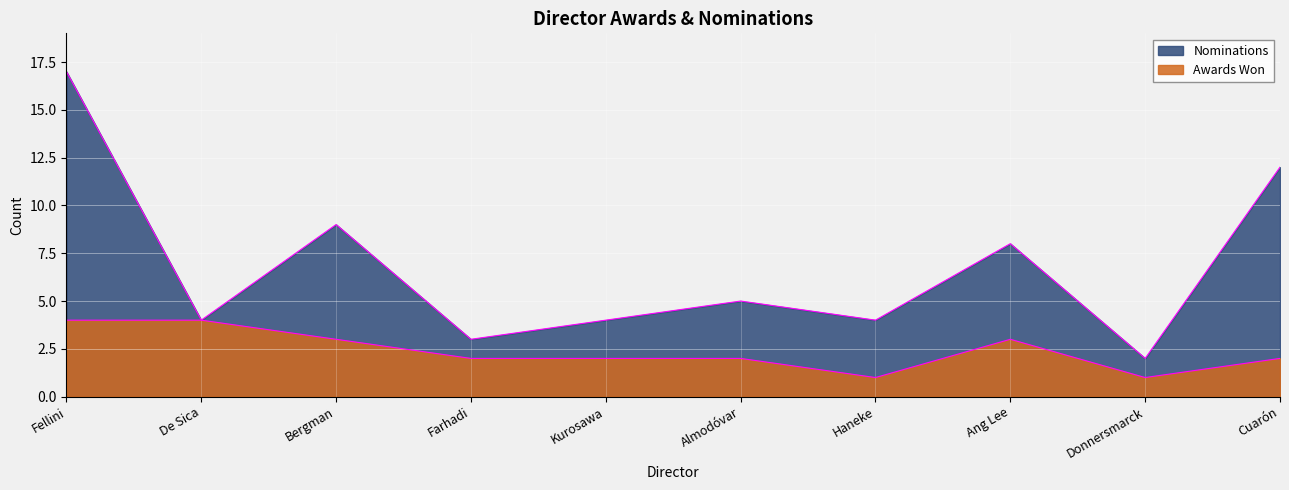

At which category does Awards Won reach its first local valley?

Haneke